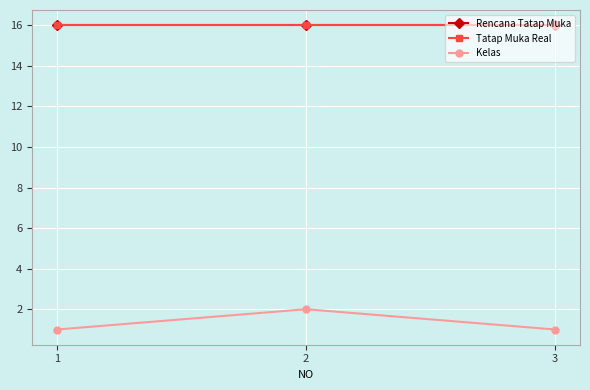

Is this an area chart (filled region under the line)?

No